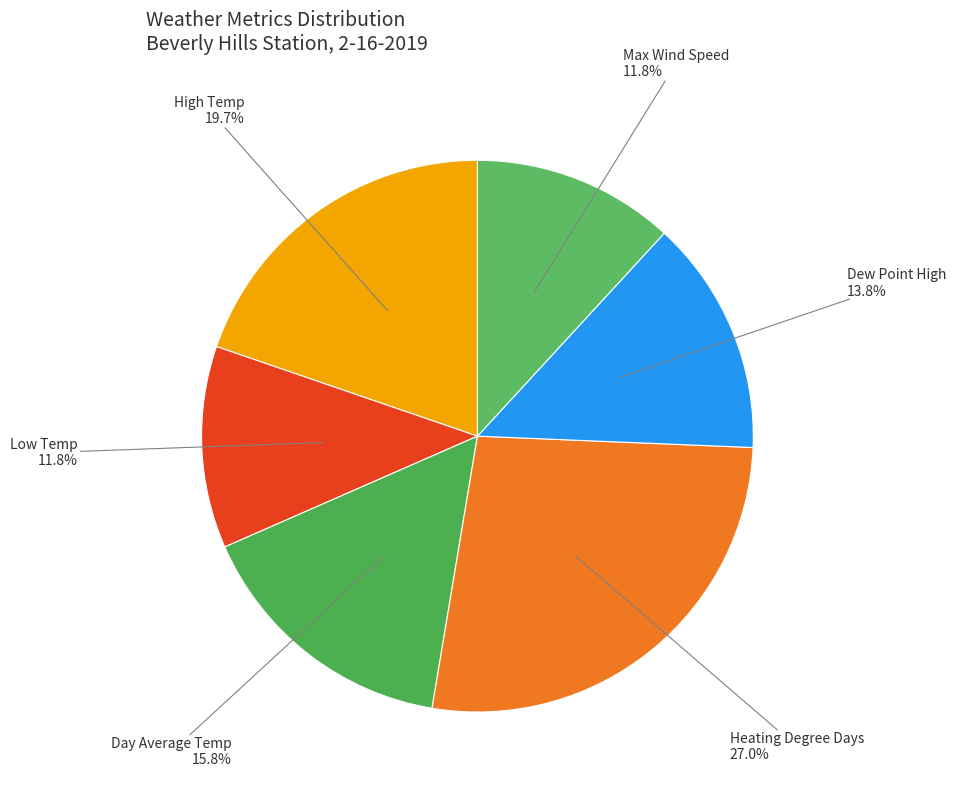

To the nearest percent, what is the difference between the largest and smallest slice percentages?

15%